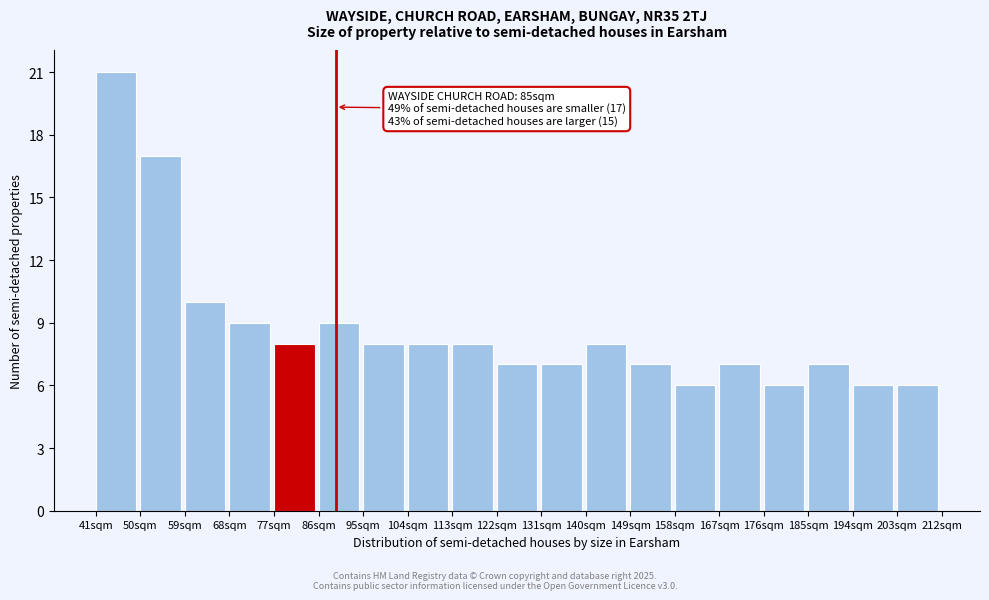

Over which range of the x-axis is the bar tallest?

41 to 50